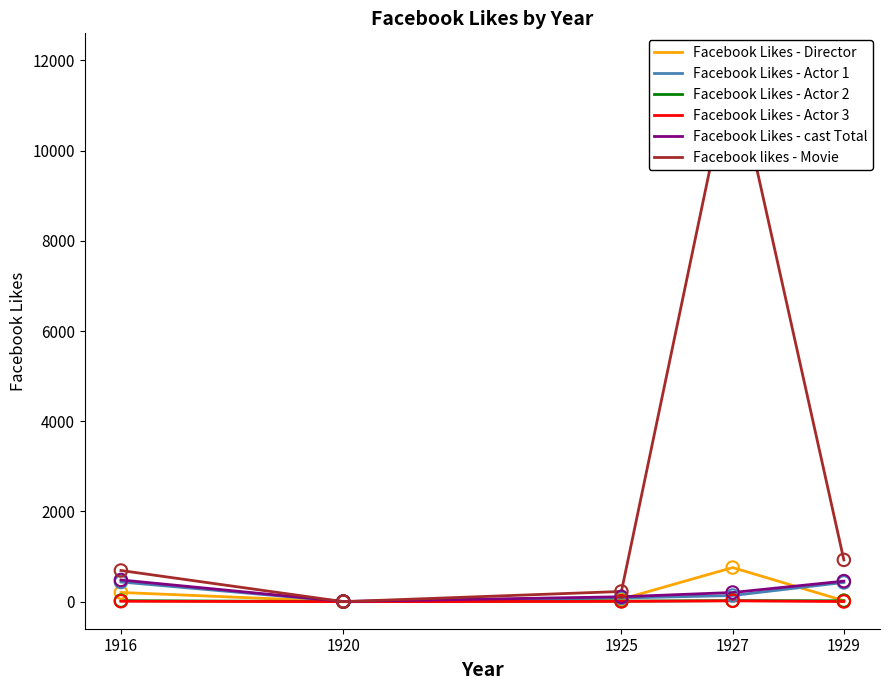

Which series has the largest total across all categories?

Facebook likes - Movie